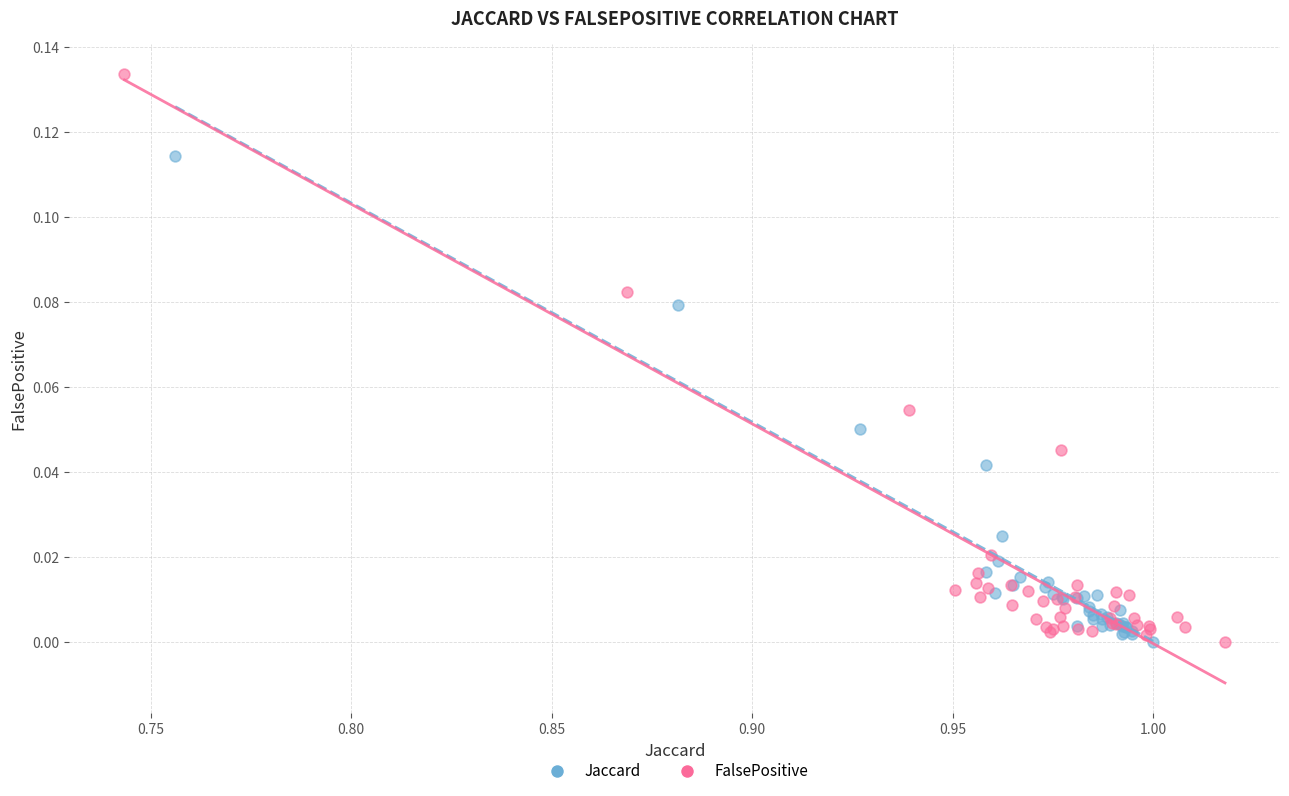

Which series contains the highest Y value?

FalsePositive